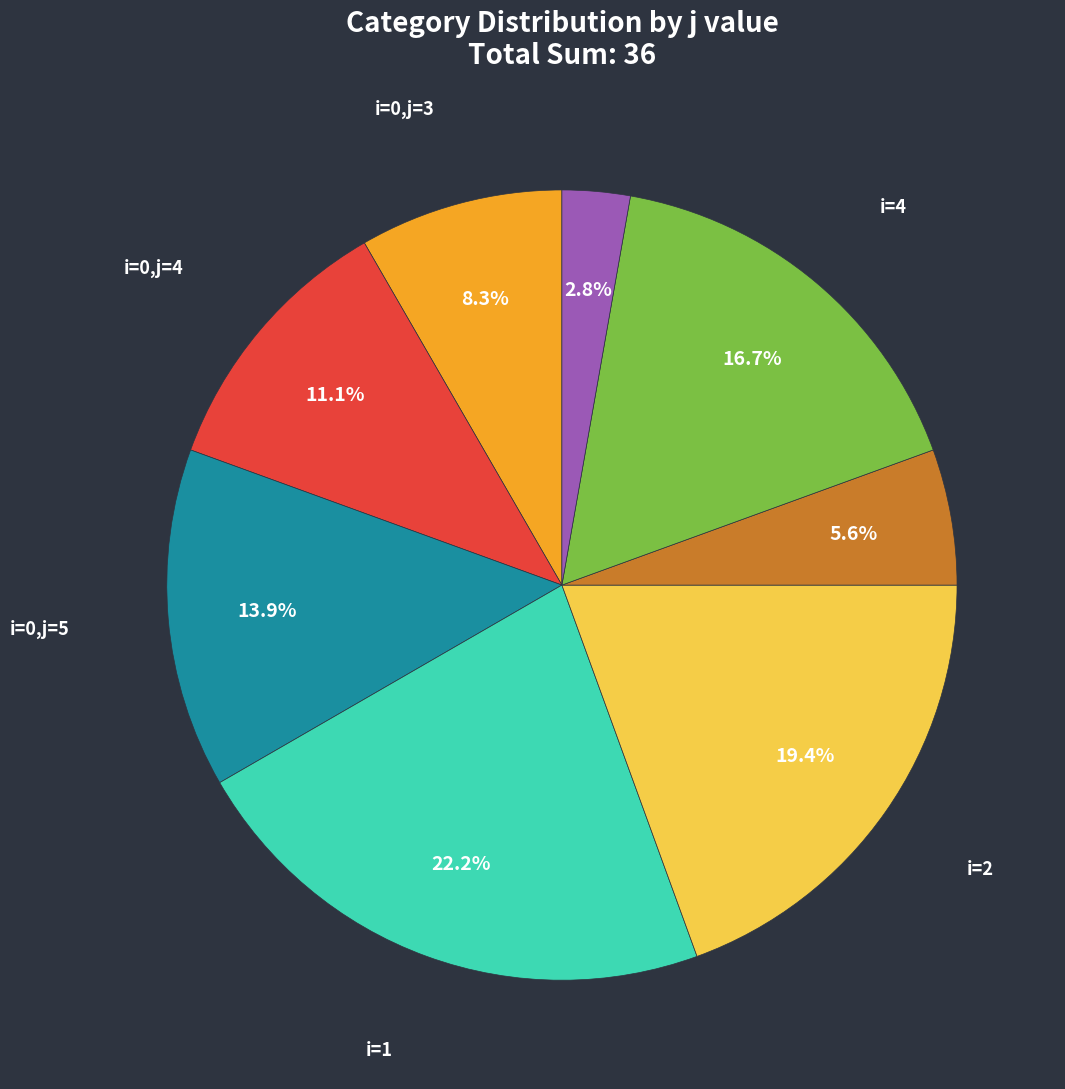

Is there a majority slice in this chart?

No